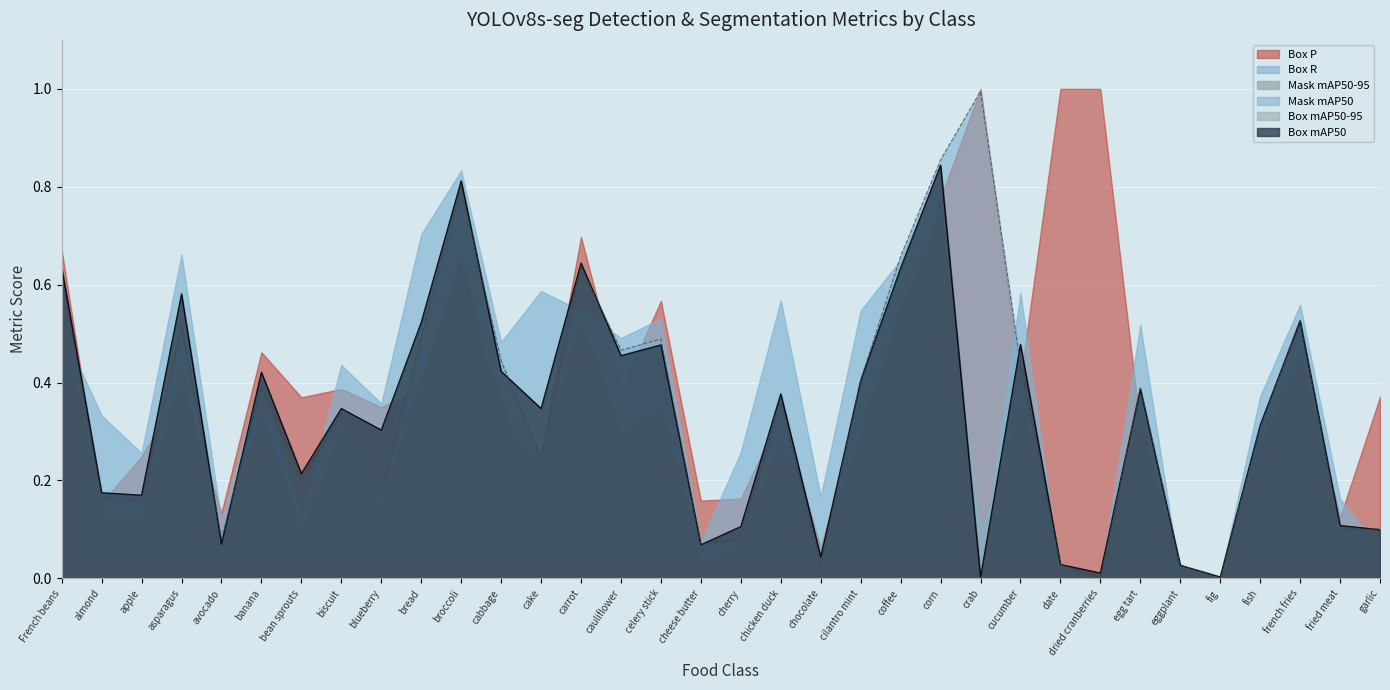

In Box mAP50, how many points are lower than both neighbors (excluding endpoints)?

11